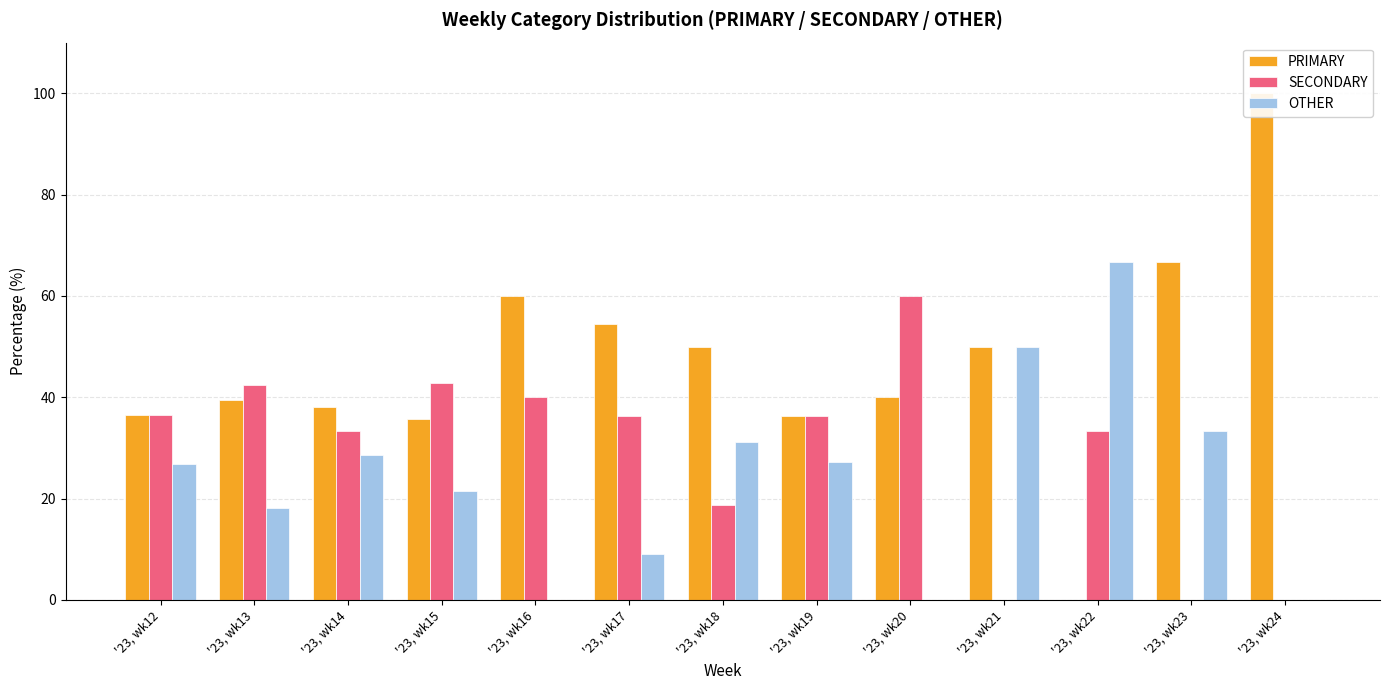

Is it true that SECONDARY equals 0.0 at '23, wk21?

True